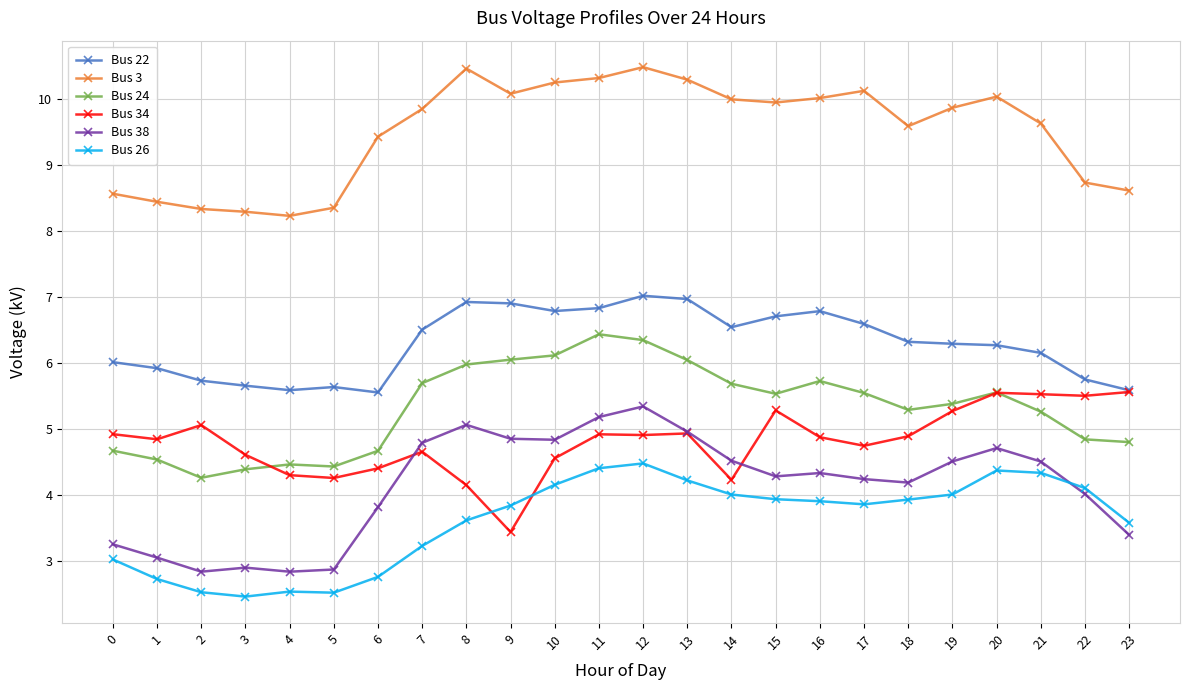

How many lines are shown in the chart?

6